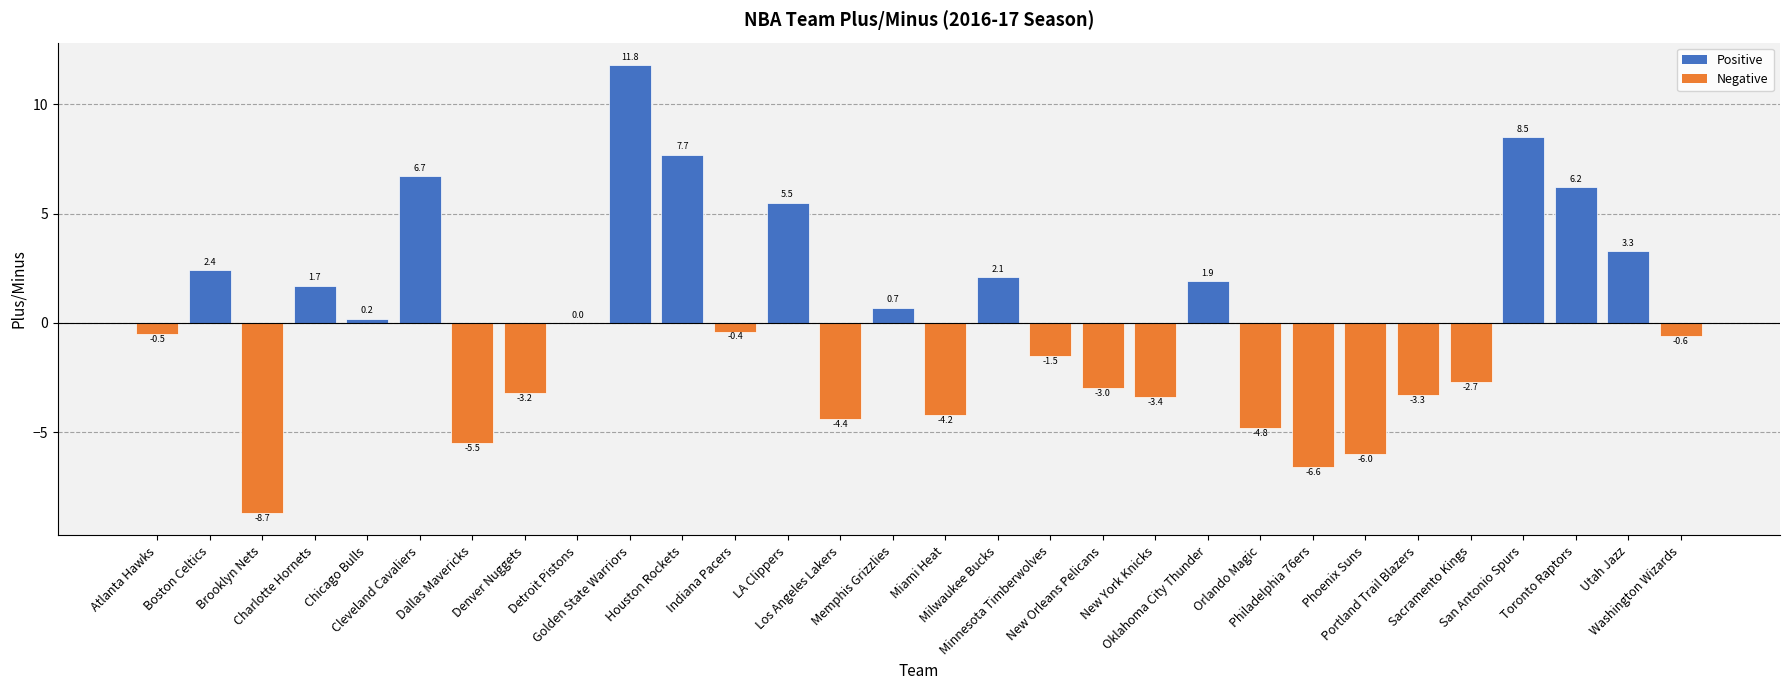

What is the maximum value shown in the chart?

11.8